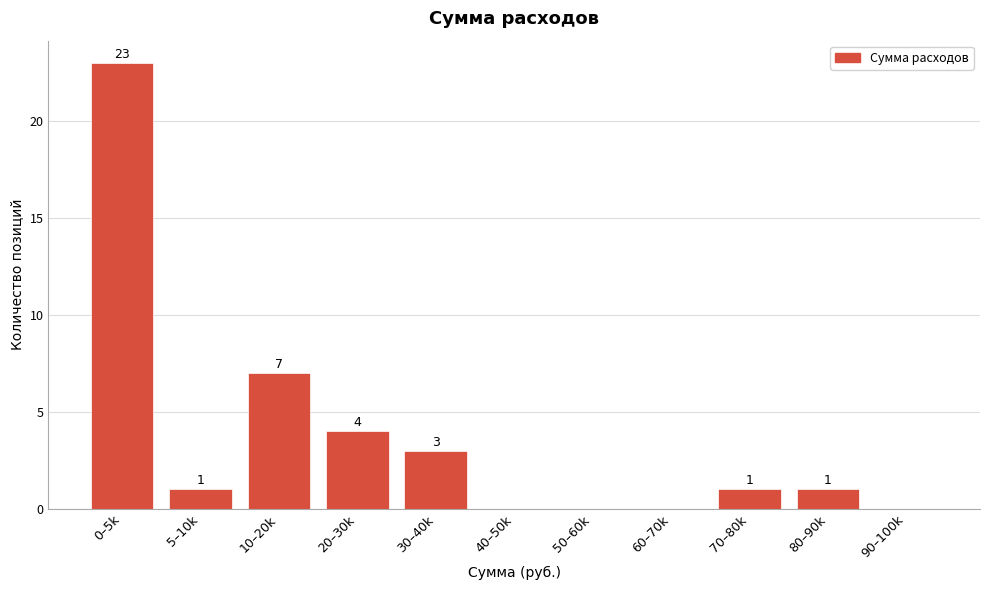

Reading left to right, extract all data points from this chart.

0–5k=23	5–10k=1	10–20k=7	20–30k=4	30–40k=3	40–50k=0	50–60k=0	60–70k=0	70–80k=1	80–90k=1	90–100k=0